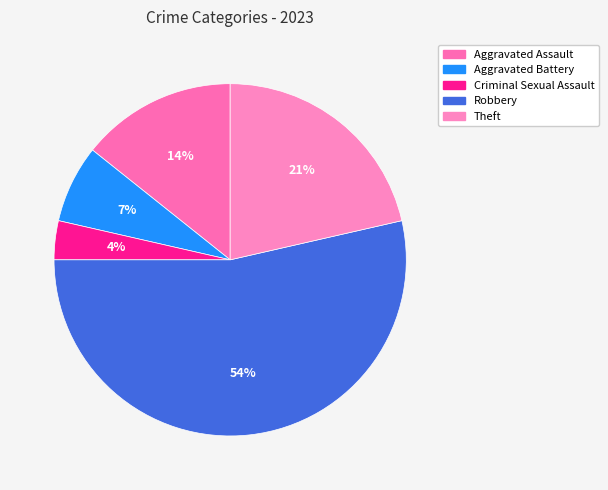

Count the number of slices in the pie.

5